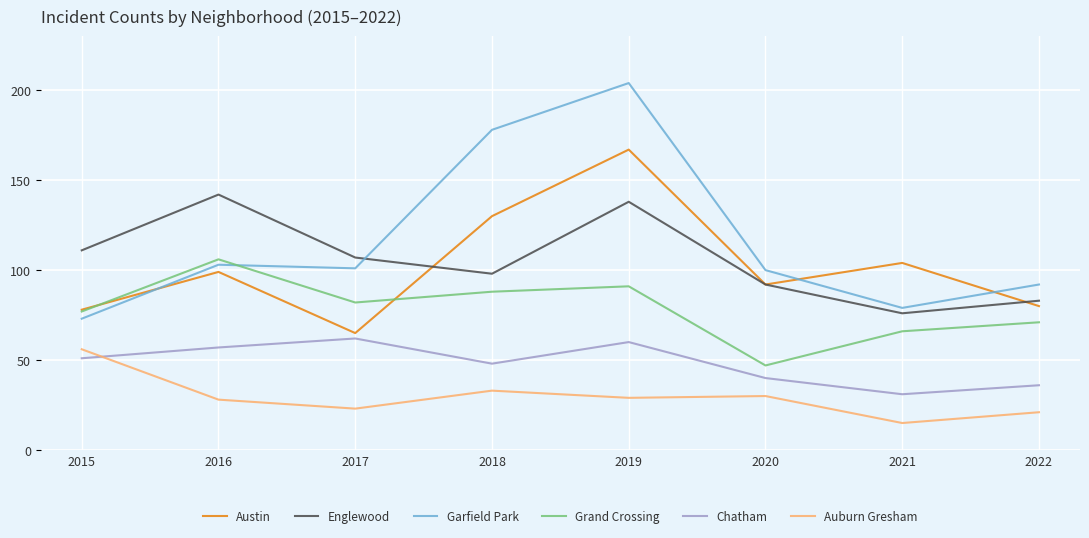

What is the lowest value of the Grand Crossing series?

47